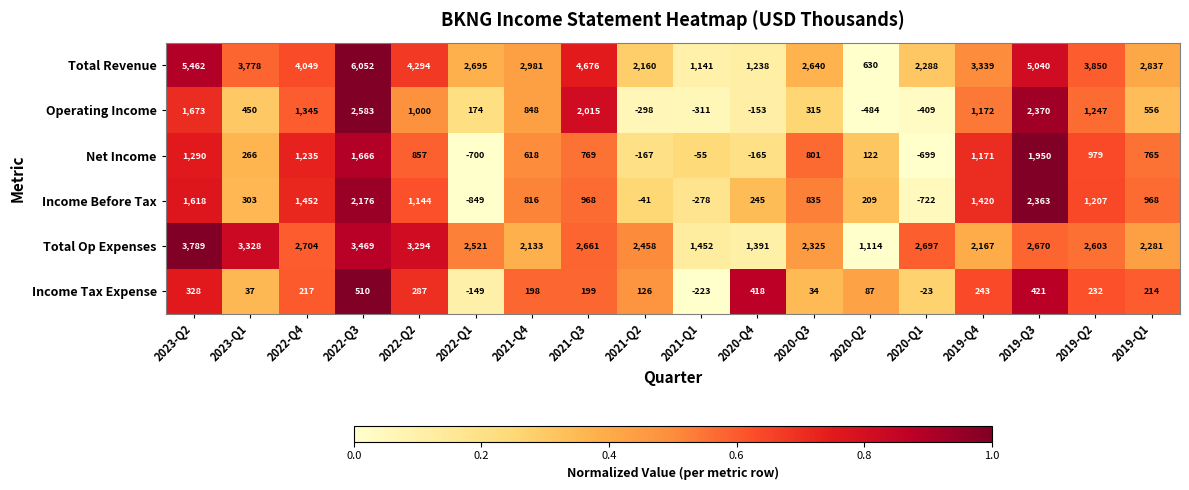

Rank the series at 2019-Q2 from lowest to highest value.

Income Tax Expense, Net Income, Income Before Tax, Operating Income, Total Op Expenses, Total Revenue